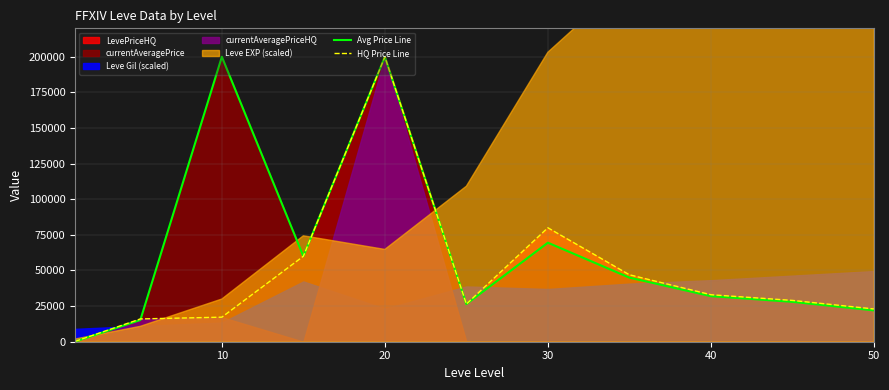

What is the maximum value for HQ Price Line?

200000